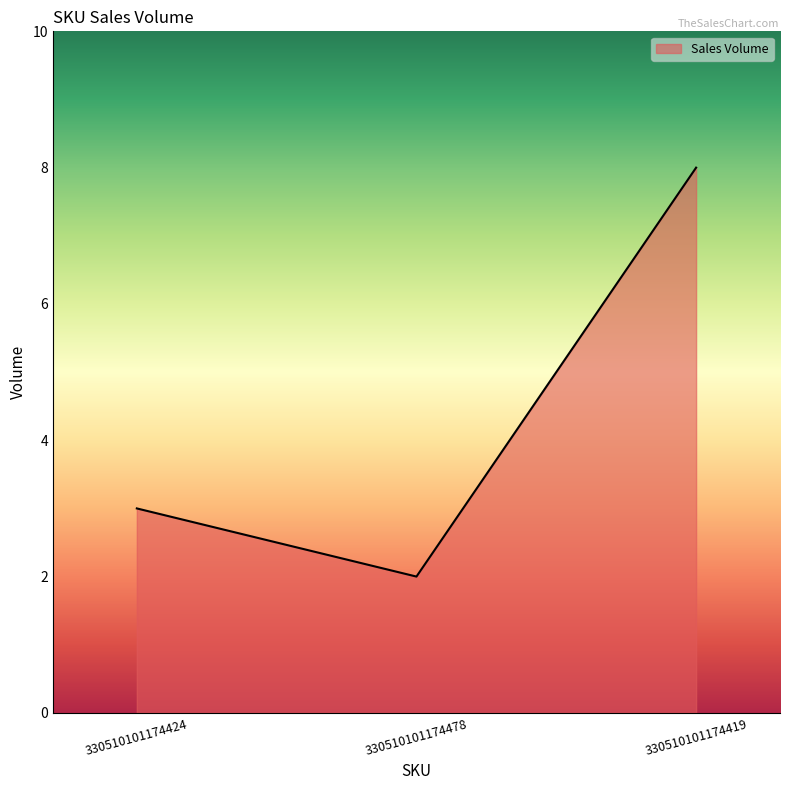

What is the ratio of the value at 330510101174419 to the value at 330510101174478?

4.0